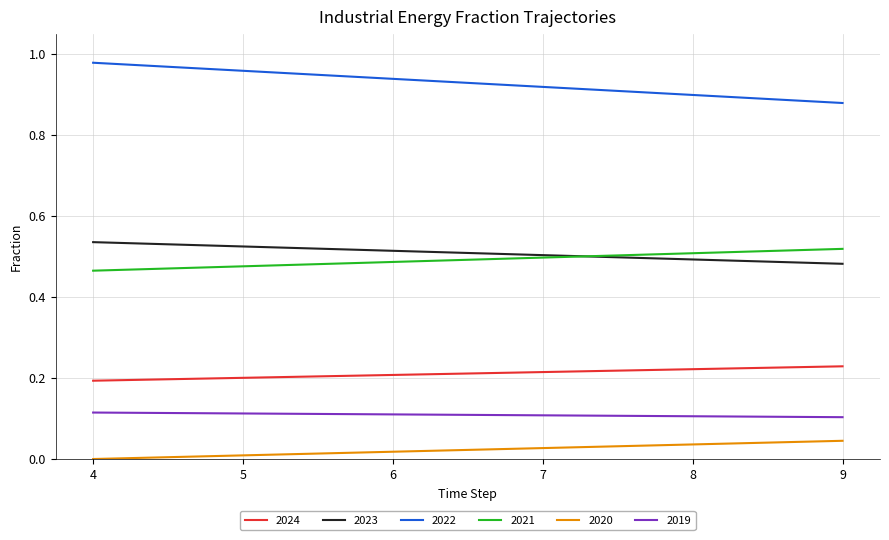

What is the total value across all series at 4?

2.3